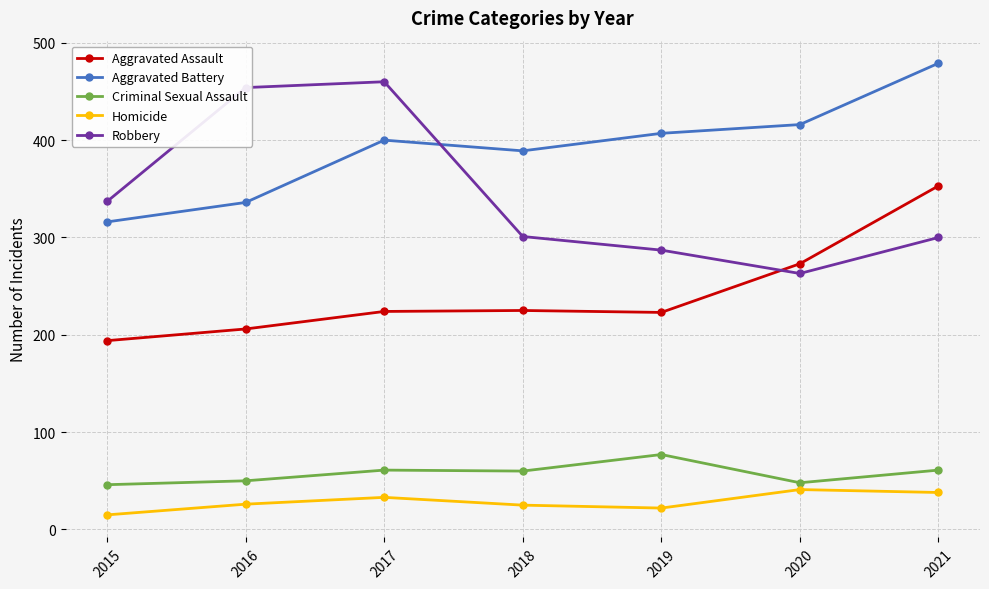

What is the difference between the highest and lowest values at 2015?

322